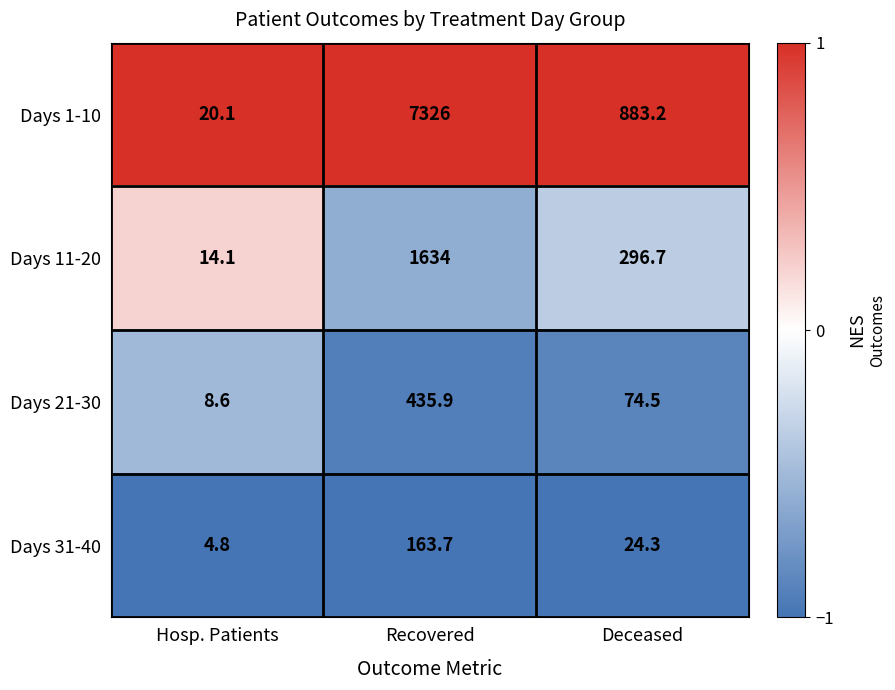

True or false: Days 11-20 has a value of 9.8 at Hosp. Patients.

False